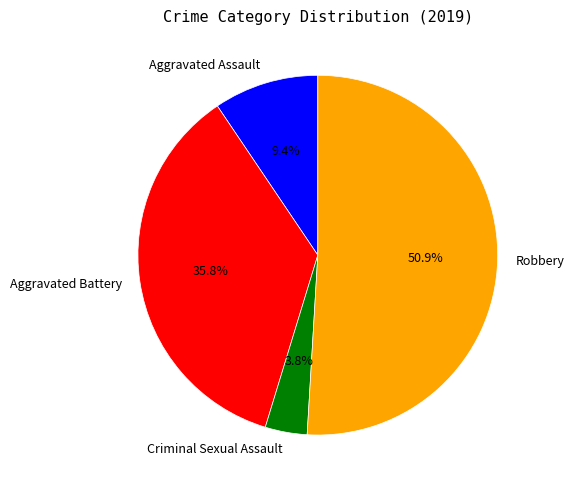

Is Robbery the majority of the pie?

Yes